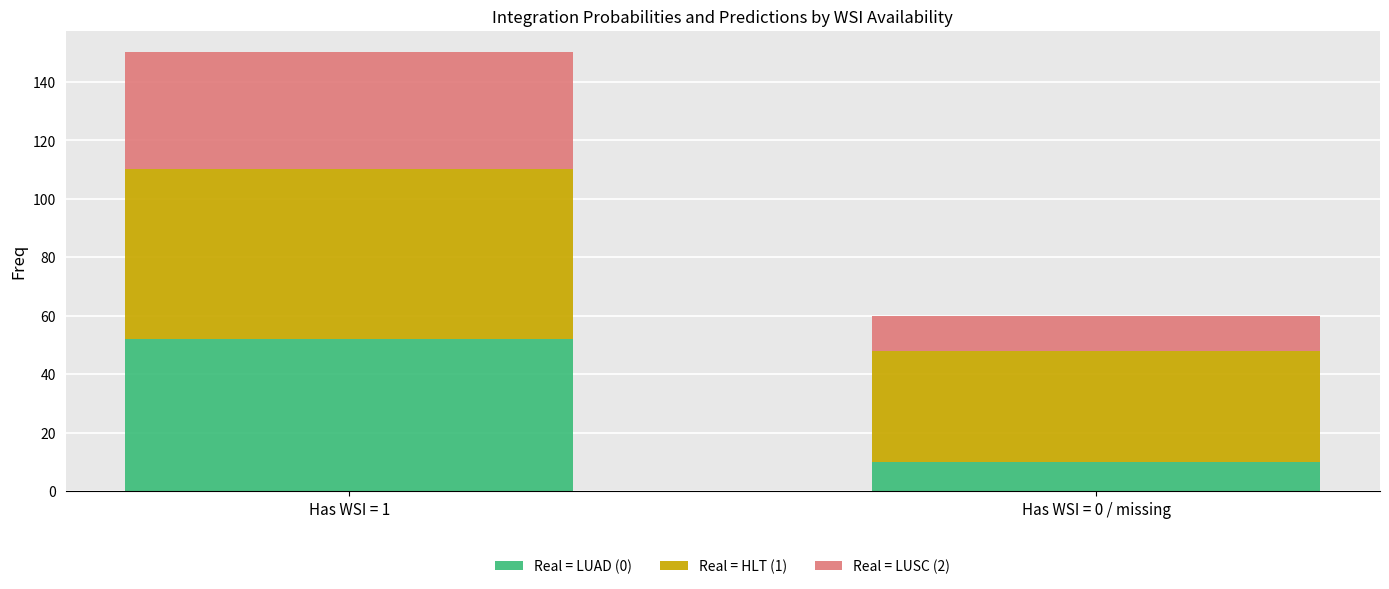

What is the difference between the Real = LUAD (0) values at Has WSI = 1 and Has WSI = 0 / missing?

42